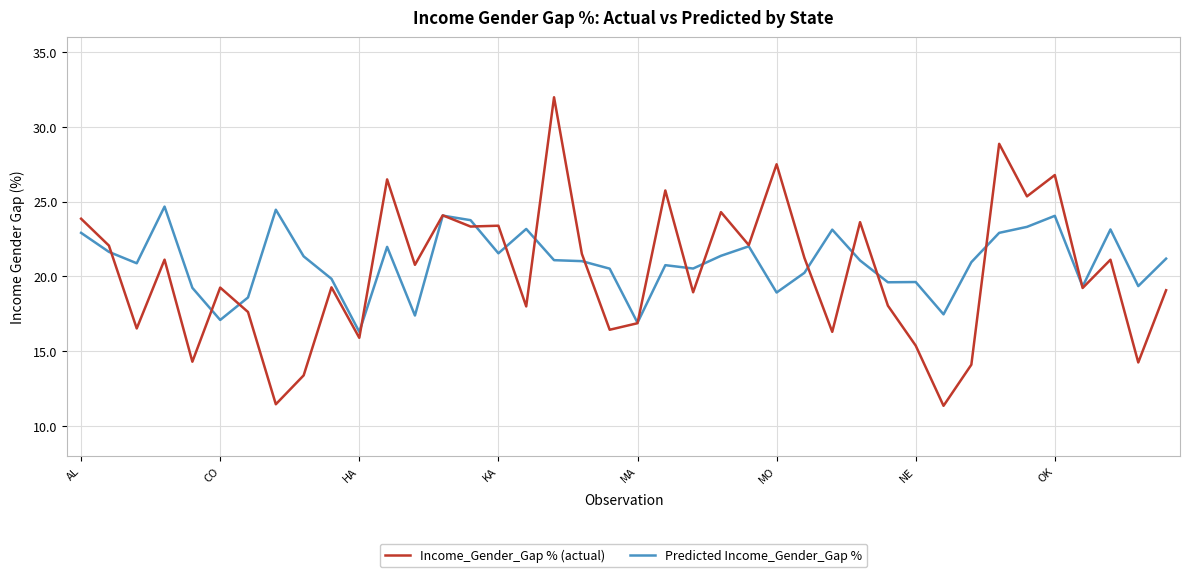

What is the maximum value for Predicted Income_Gender_Gap %?

24.7